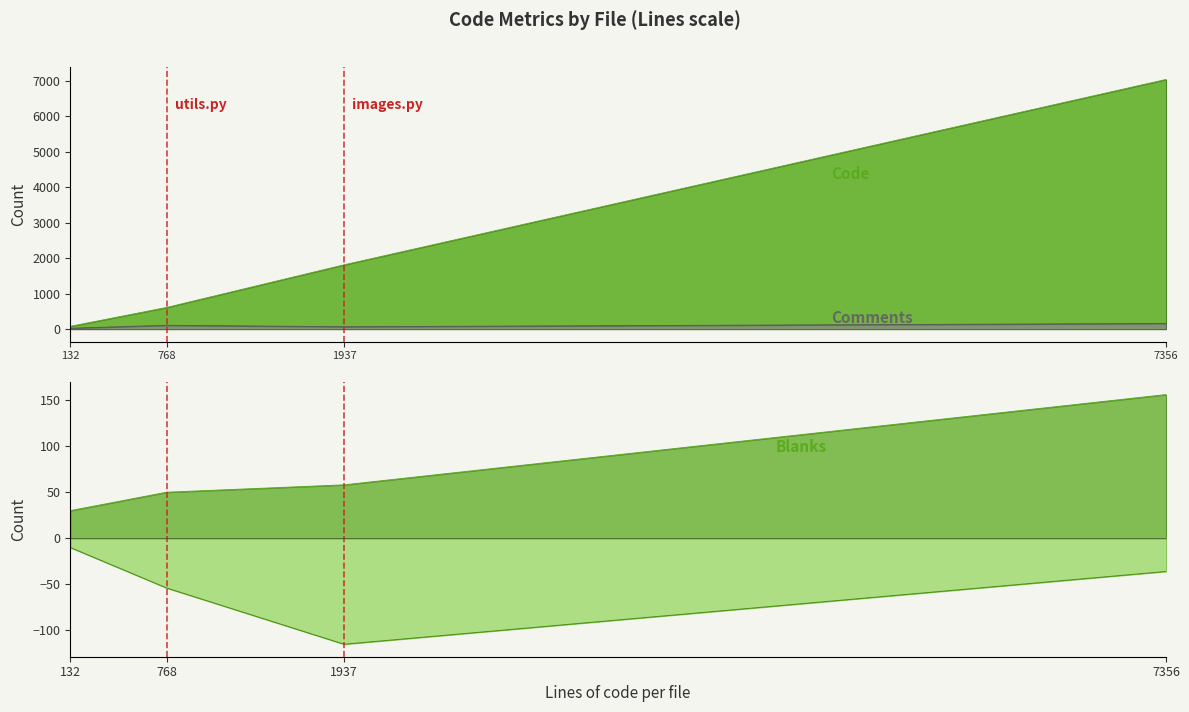

Which has a higher value, stubs.py or test_images.py?

test_images.py